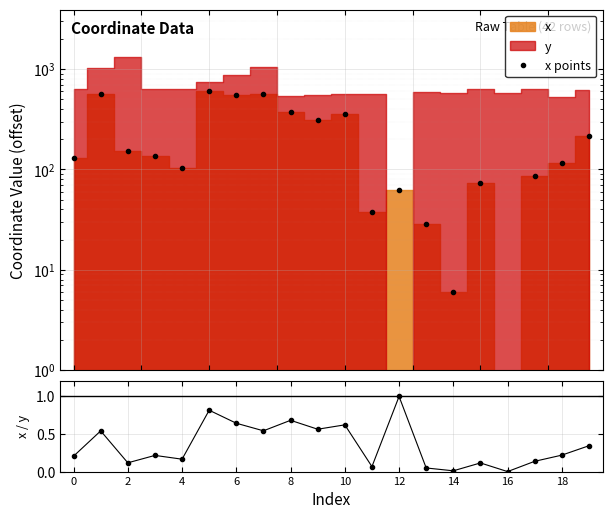

Between 14 and 10, which is larger?

10